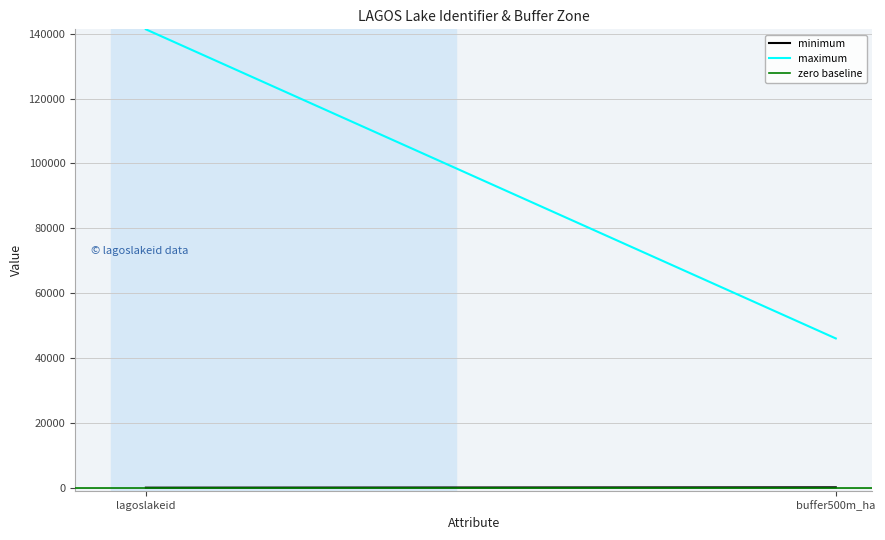

Is this an area chart (filled region under the line)?

No